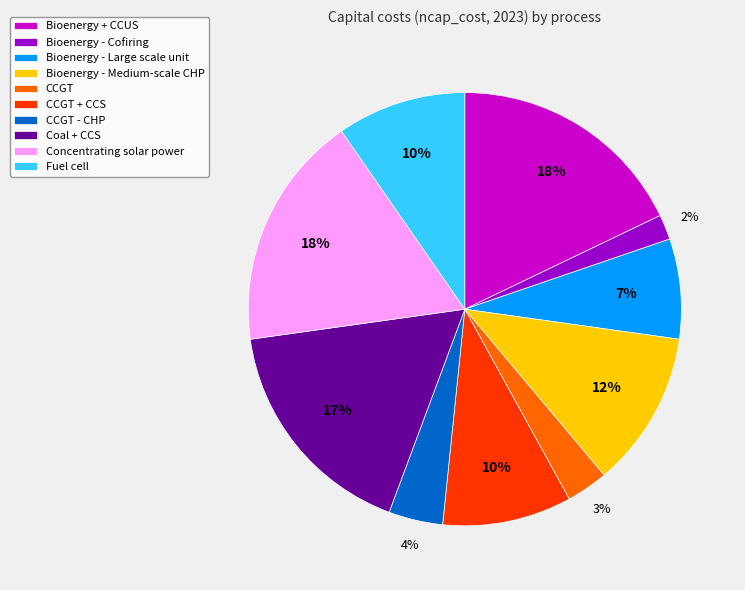

Which category has the smallest portion of the pie?

Bioenergy - Cofiring